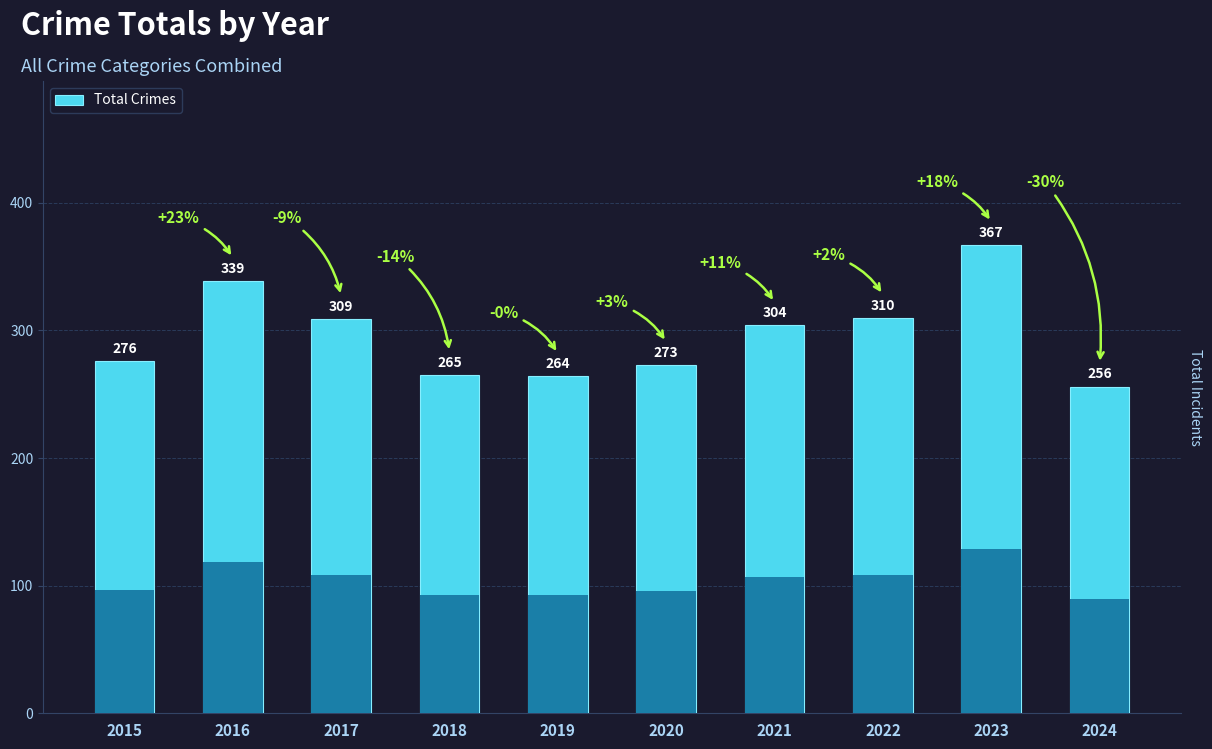

What is the ratio of the value at 2019 to the value at 2022?

0.9